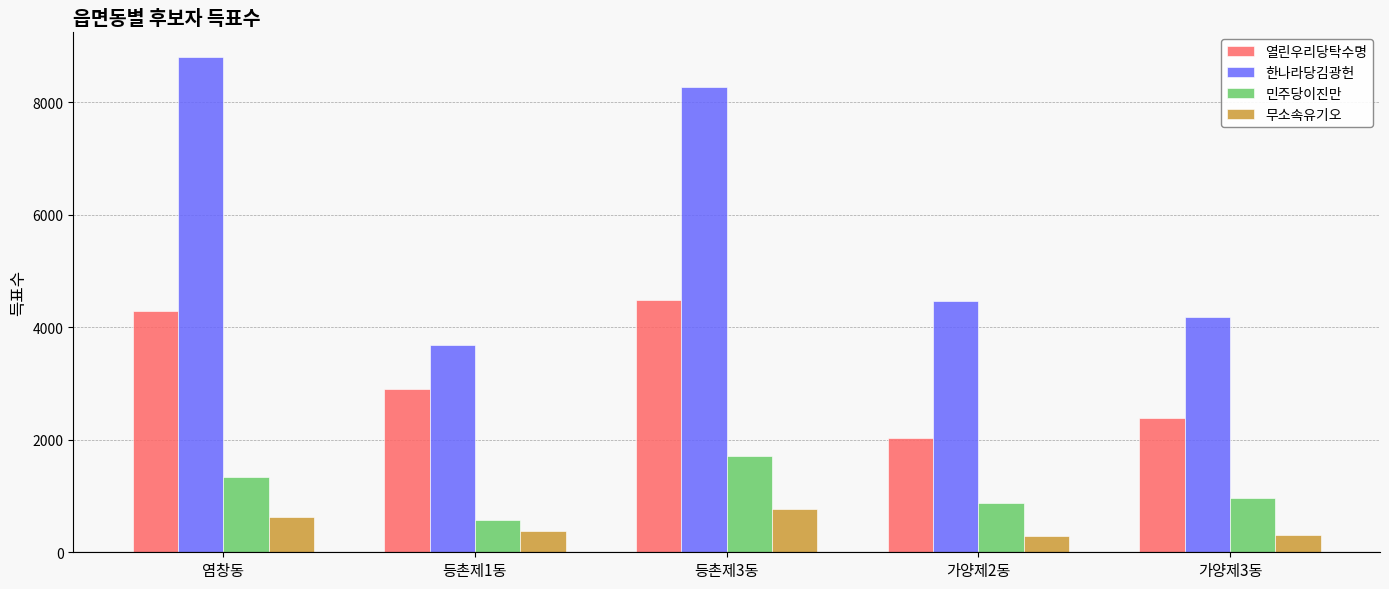

Rank the categories by 열린우리당탁수명 value from lowest to highest.

가양제2동, 가양제3동, 등촌제1동, 염창동, 등촌제3동